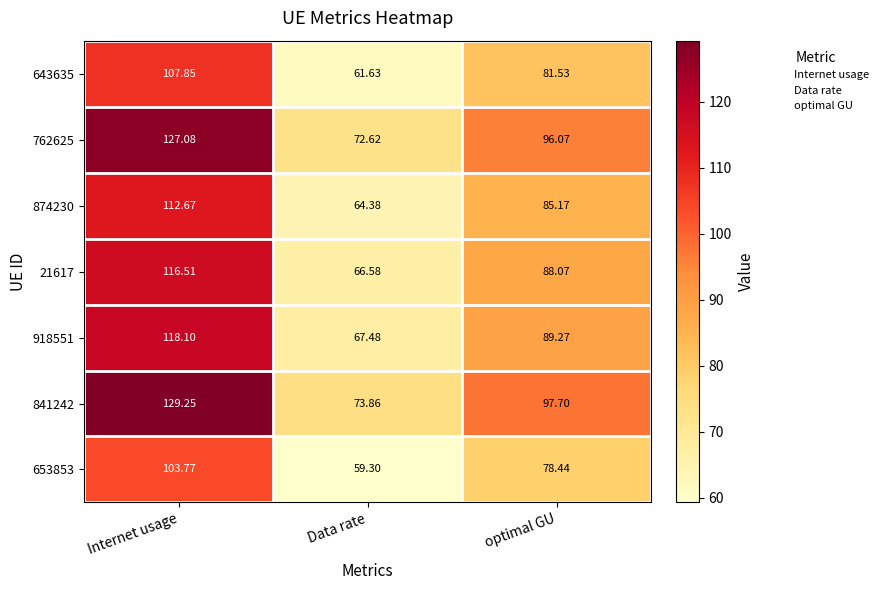

List the series in order of their peak value, lowest first.

653853, 643635, 874230, 21617, 918551, 762625, 841242